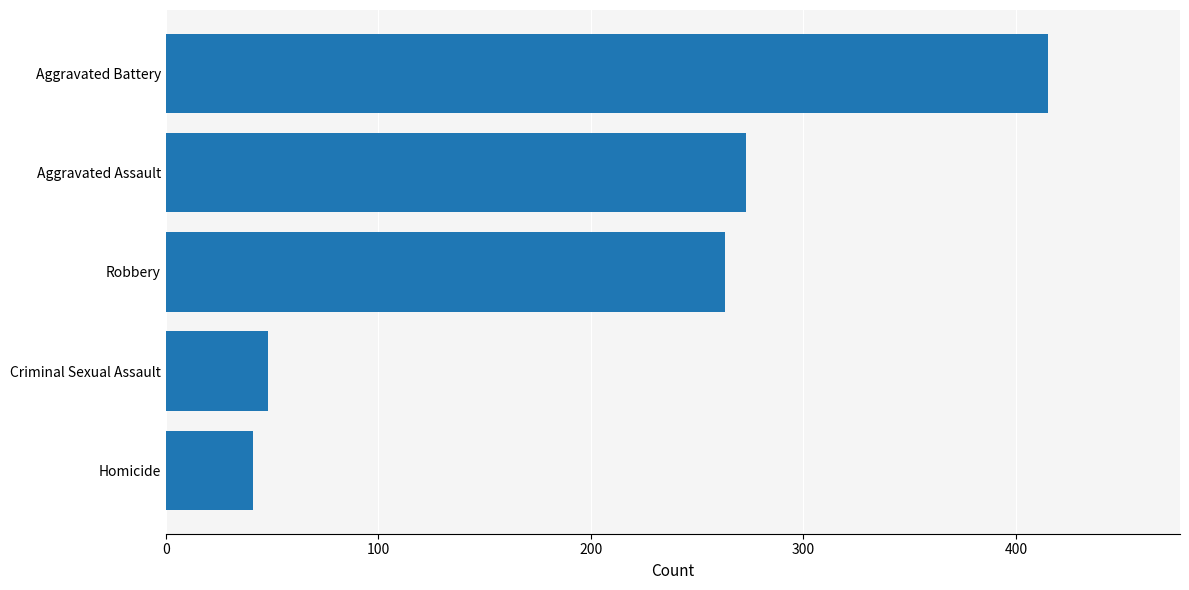

What is the difference between the values at Homicide and Robbery?

222